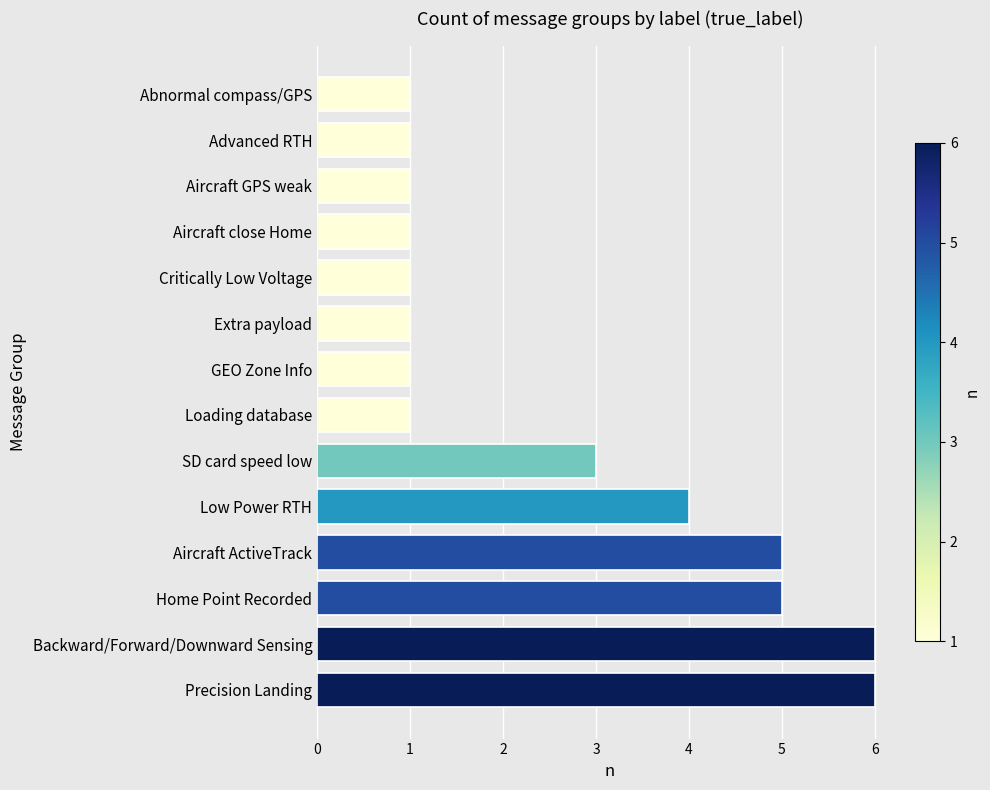

True or false: the data shows 8 at Home Point Recorded.

False